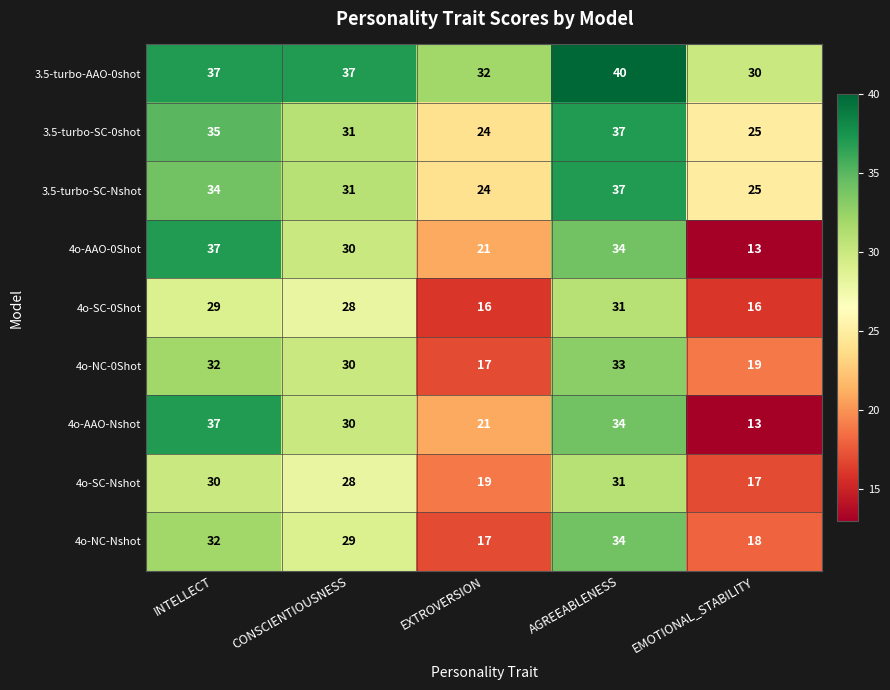

At how many categories does at least one series exceed 17?

5